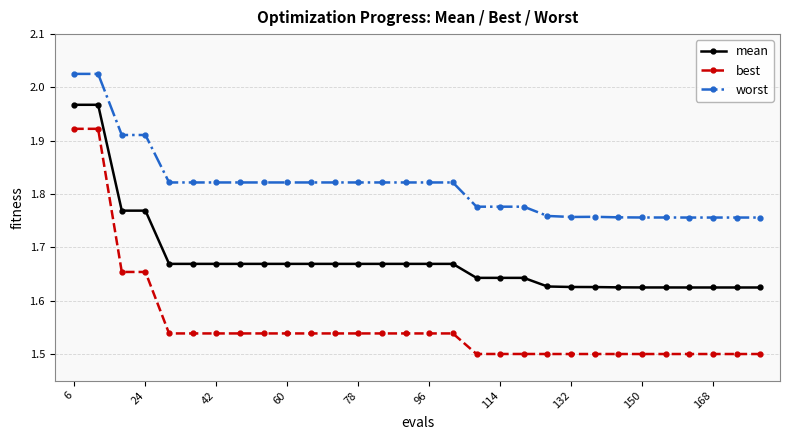

Rank the series by their average value, from lowest to highest.

best, mean, worst